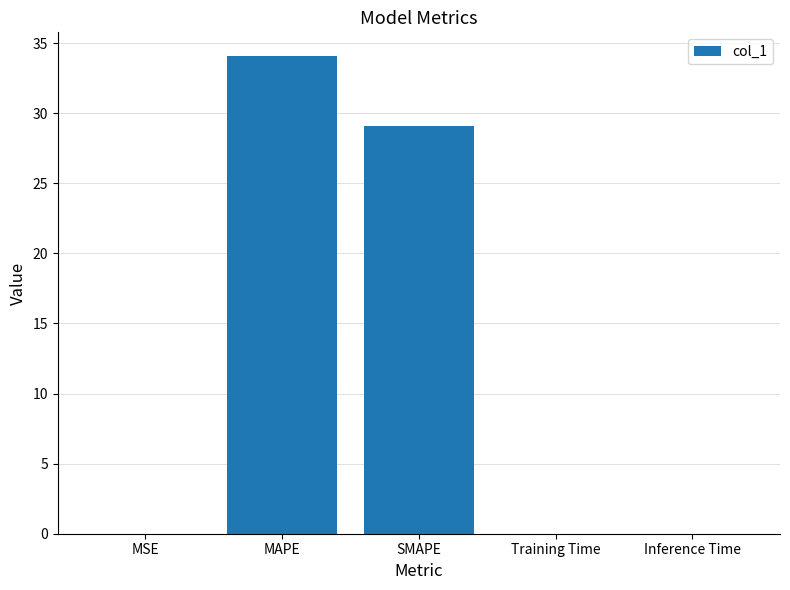

What is the sum of all values?

63.2